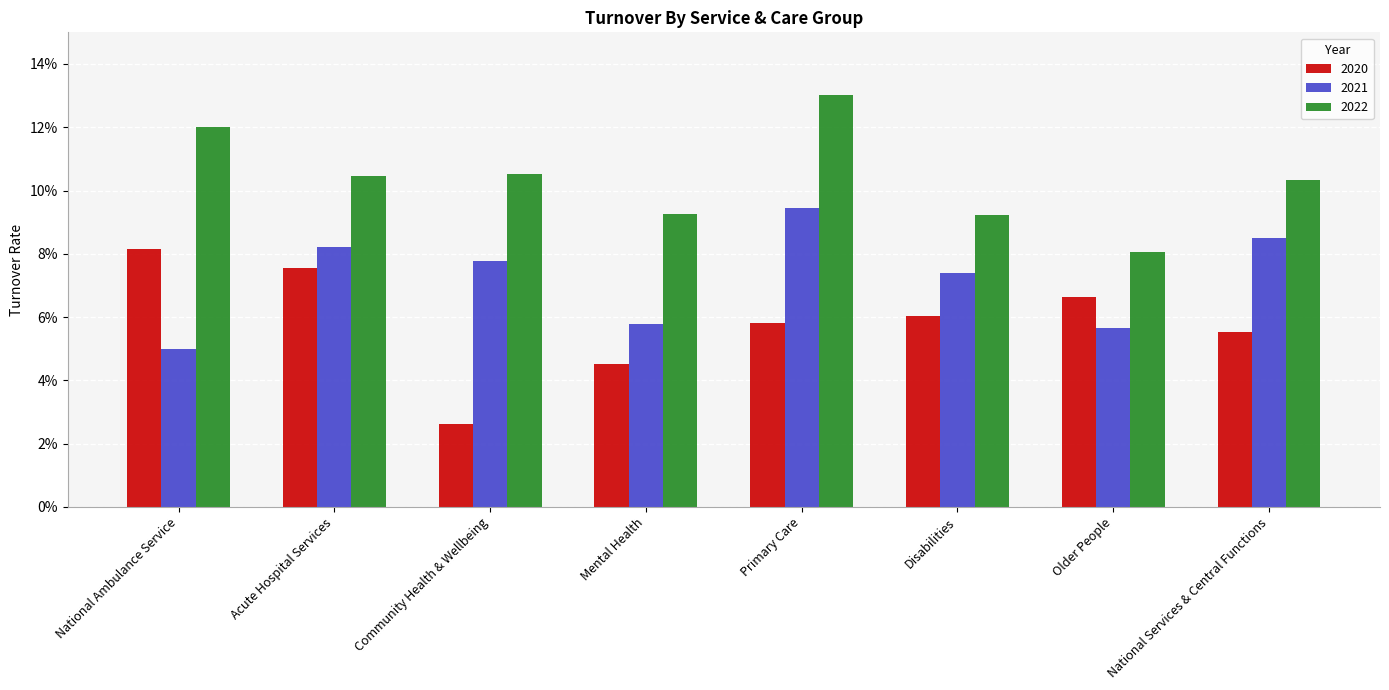

Are the bars grouped side by side (vs. stacked)?

Yes